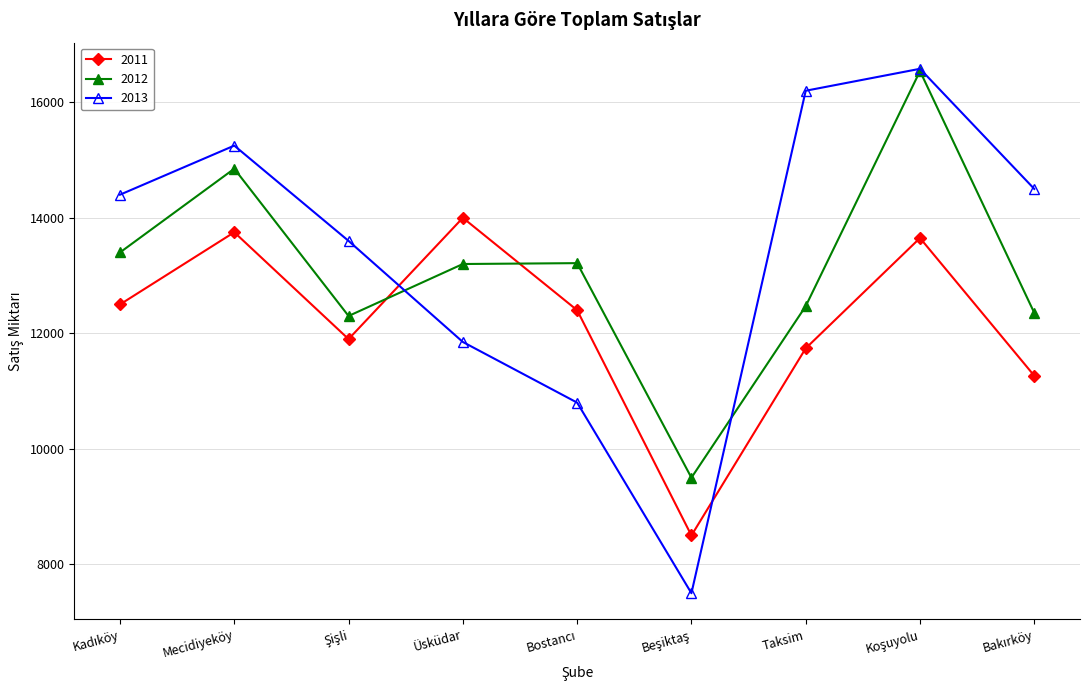

Which category has the highest value in the 2011 series?

Üsküdar